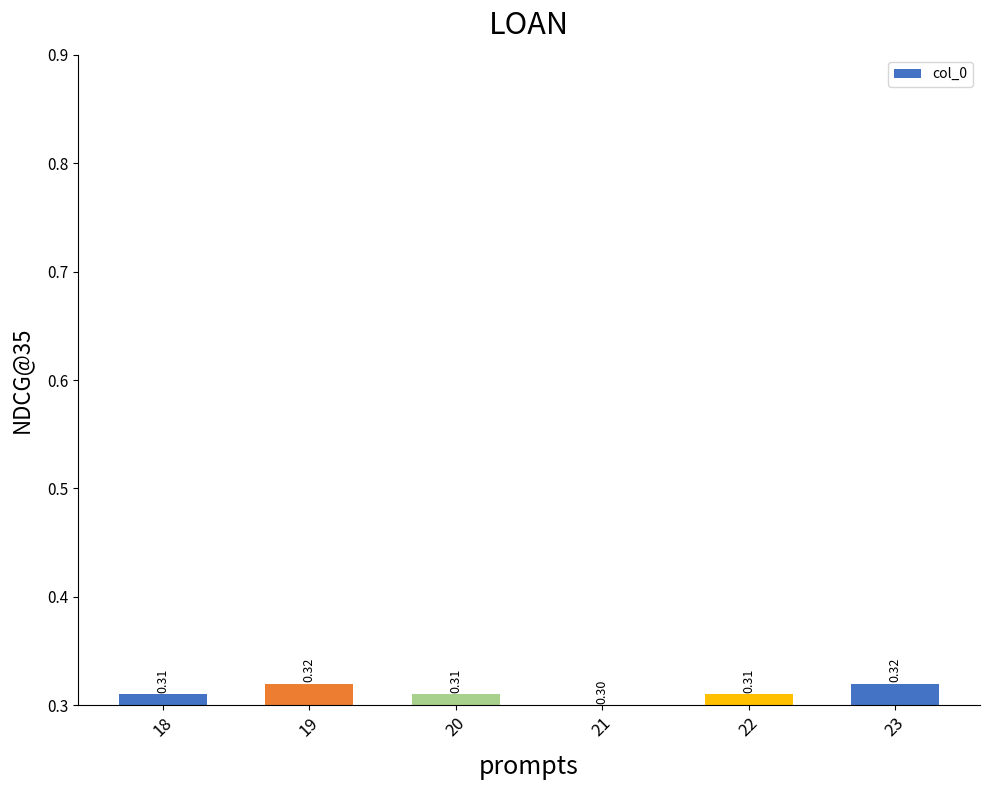

Count the number of categories in the chart.

6